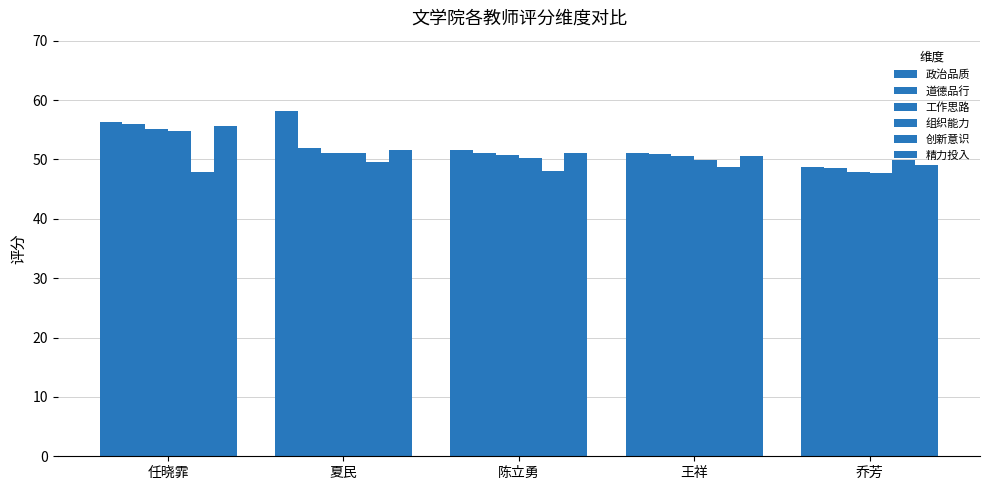

At which category is the sum across all series the highest?

任晓霏